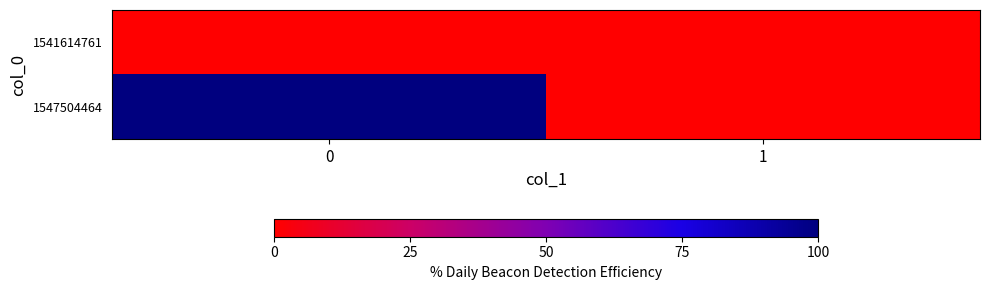

Reading left to right, transcribe all the data shown in this chart.

1541614761: 0=0	1=0
1547504464: 0=1	1=0